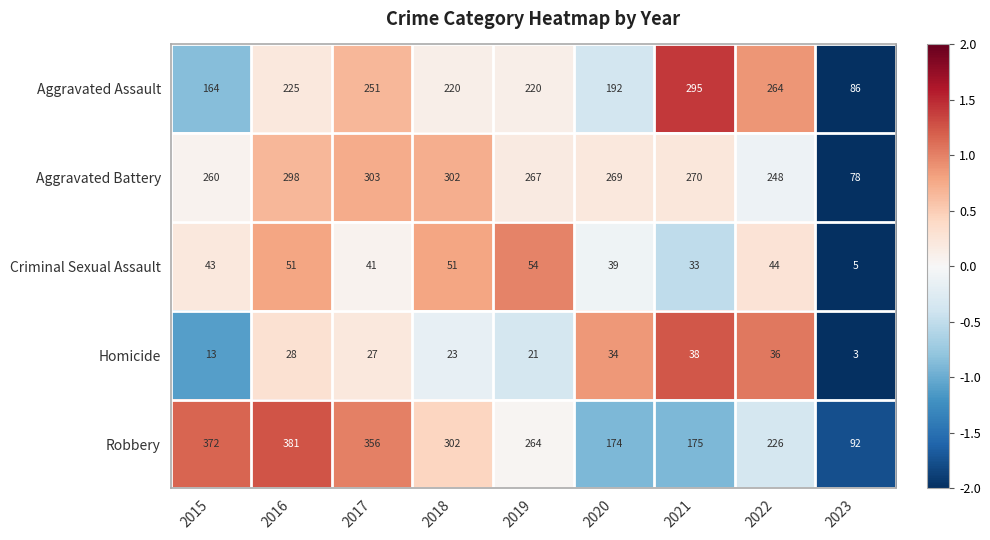

Count the number of data series in this chart.

5